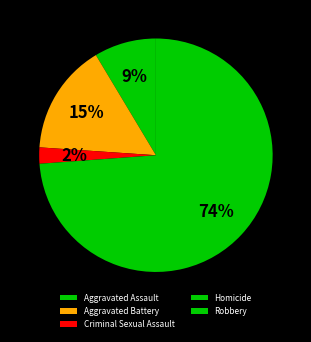

Which slice is the largest?

Robbery